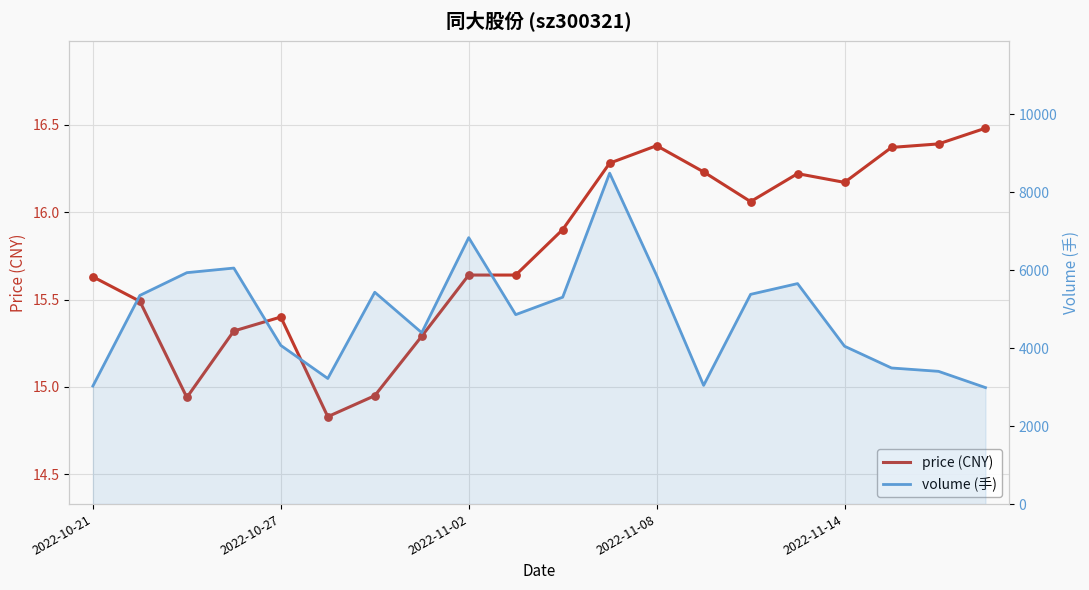

At how many categories does at least one series exceed 2476?

20